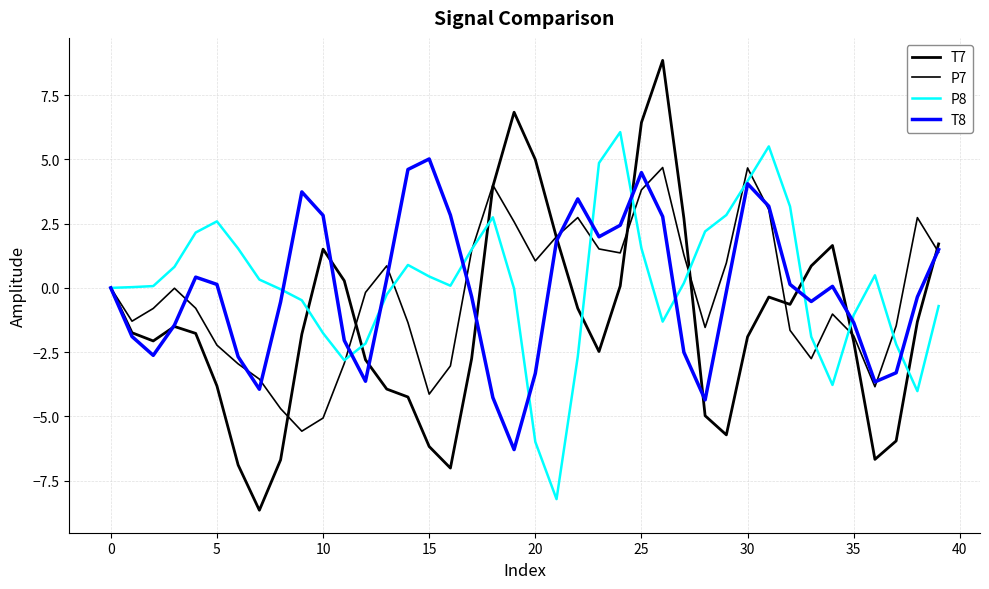

How many lines are shown in the chart?

4